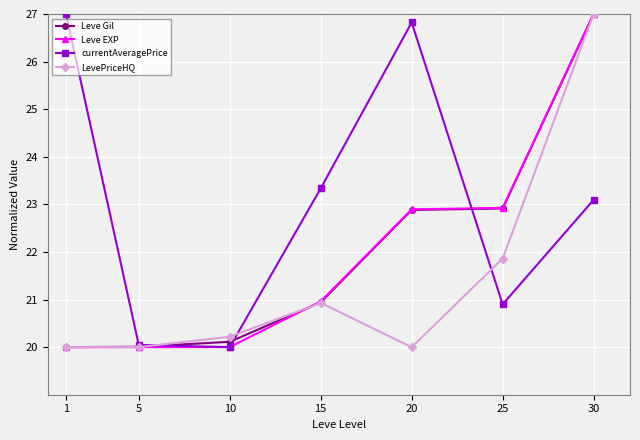

The value of LevePriceHQ at 30 is 11.6. True or false?

False